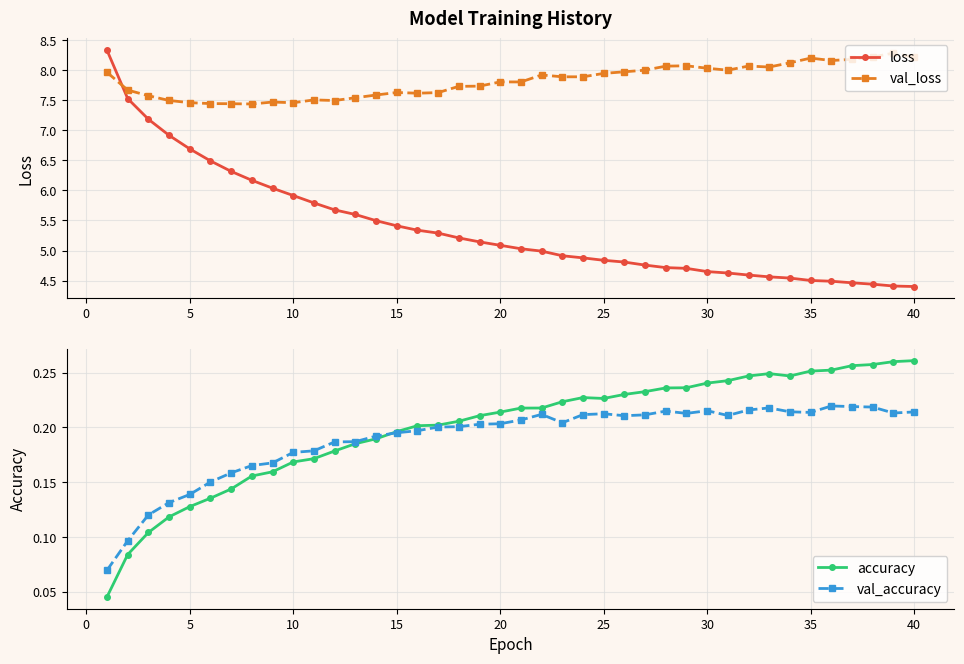

True or false: accuracy has more than 0 points higher than both neighbors.

True